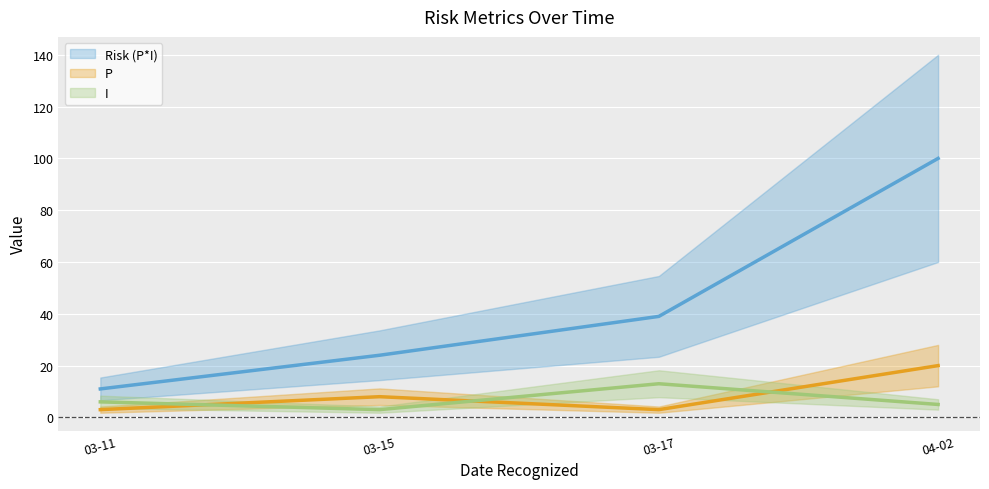

What is the approximate value of P (central) at 04-02, to the nearest 10?

20